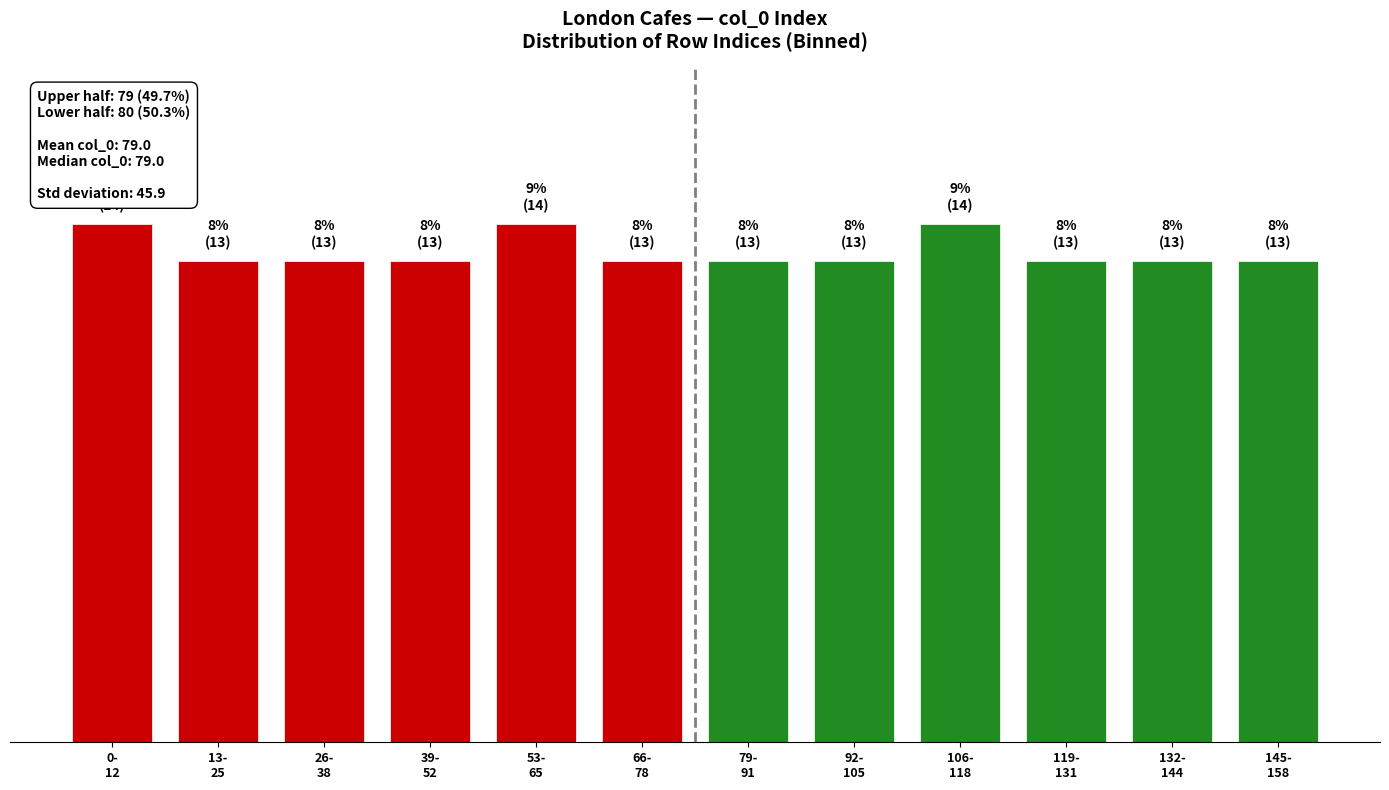

Does the chart contain any negative values?

No